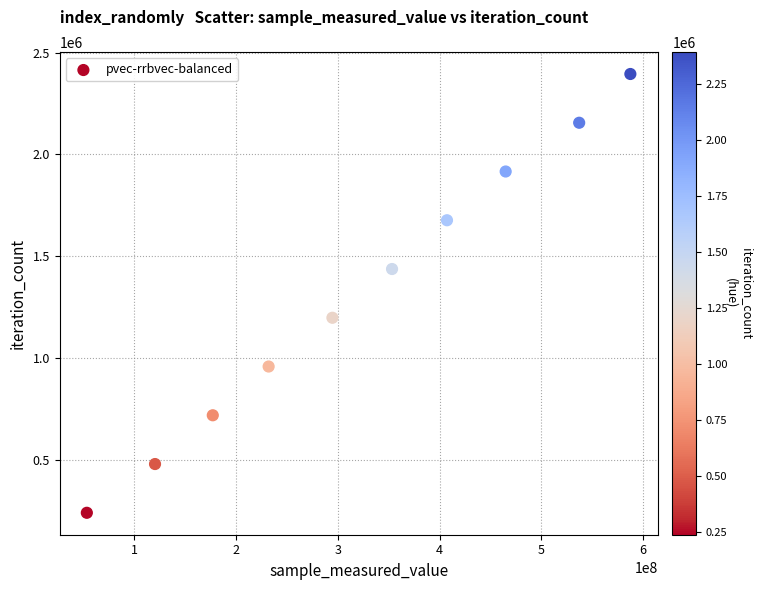

What is the average X value?

322824188